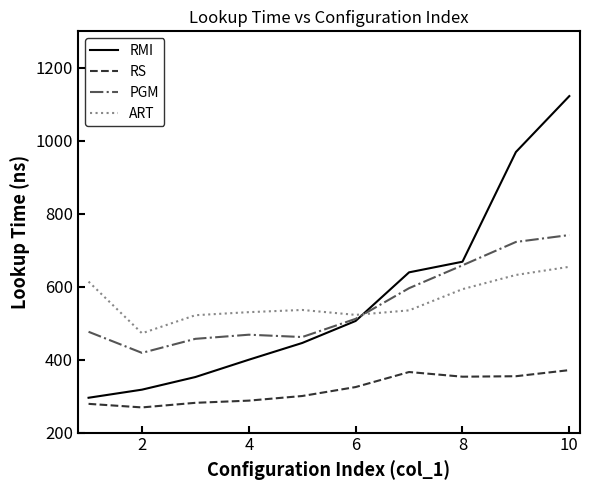

True or false: PGM and RS cross at least once.

False